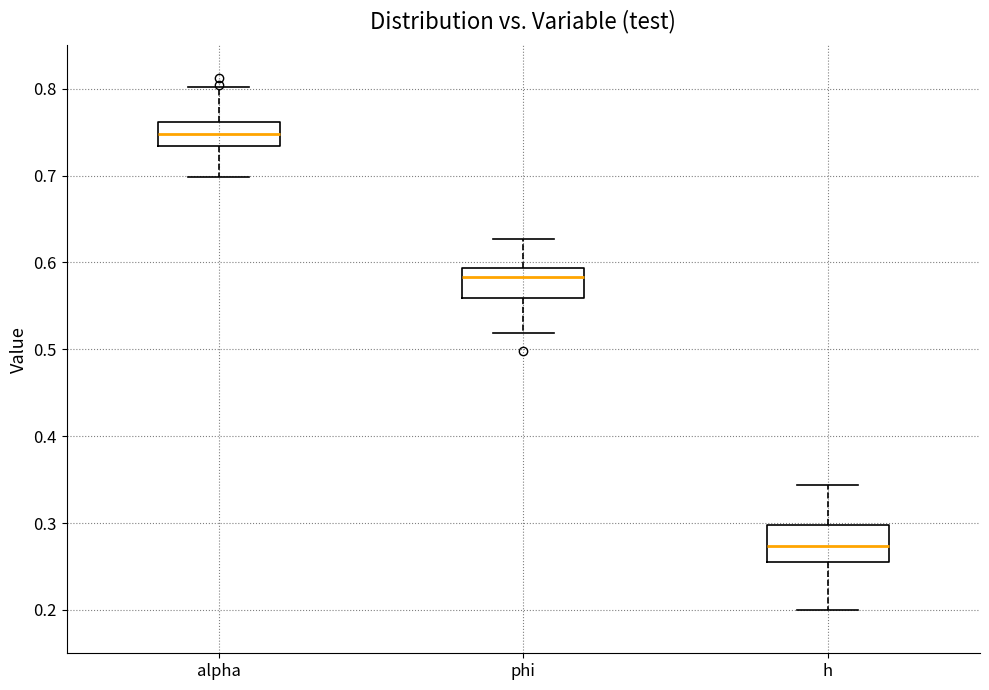

Reading left to right, read every box against the y-axis: the position of its median line, the range the box covers, and the ends of its whiskers. The values are not printed on the chart, so give them approximately, as read against the axis.

alpha: median 0.75, box 0.73 to 0.76, whiskers 0.70 to 0.80
phi: median 0.58, box 0.56 to 0.59, whiskers 0.52 to 0.63
h: median 0.27, box 0.25 to 0.30, whiskers 0.20 to 0.34